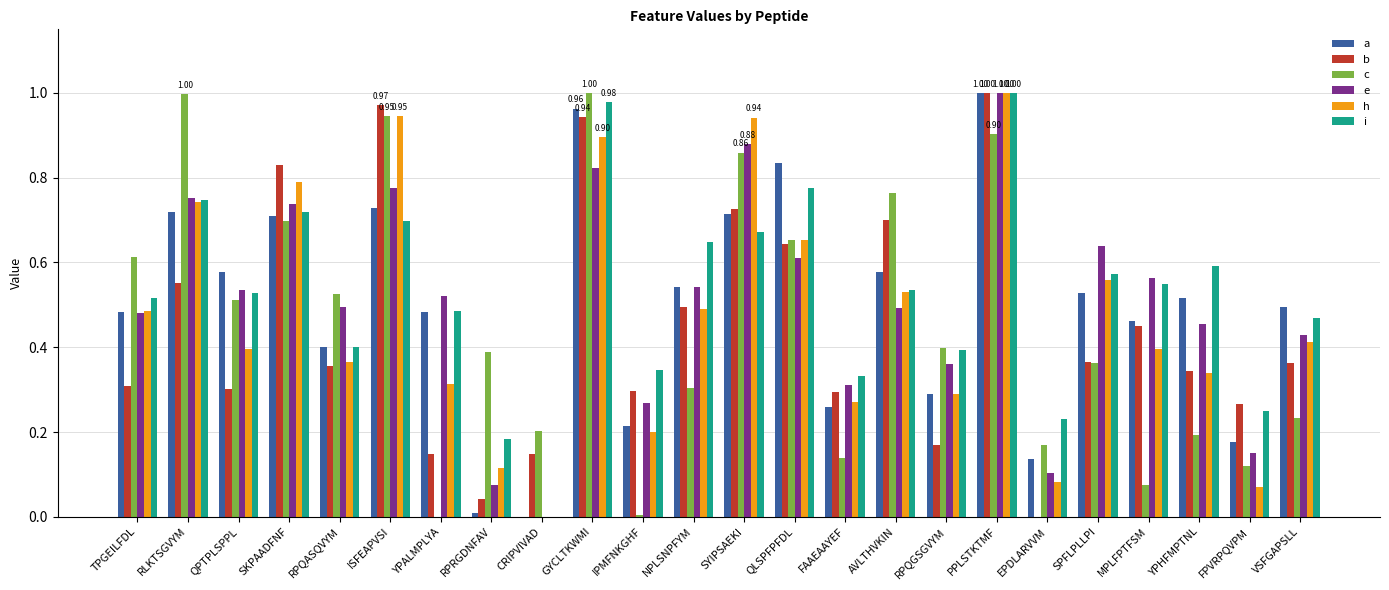

Between RPQGSGVYM and EPDLARVVM, which series saw the biggest shift?

e